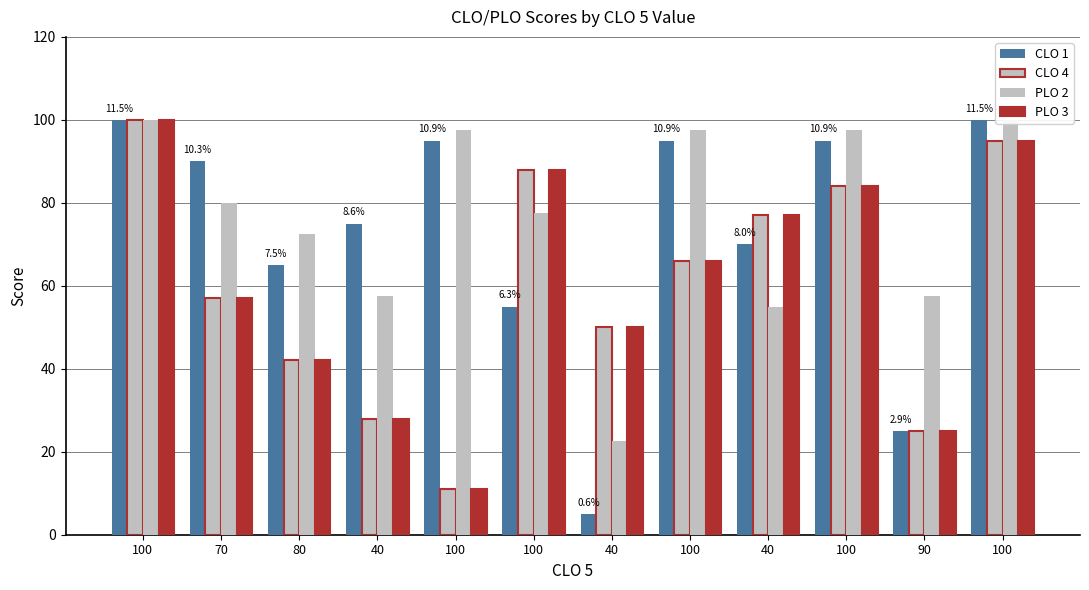

The PLO 2 series shows 57.5 at 90. True or false?

True